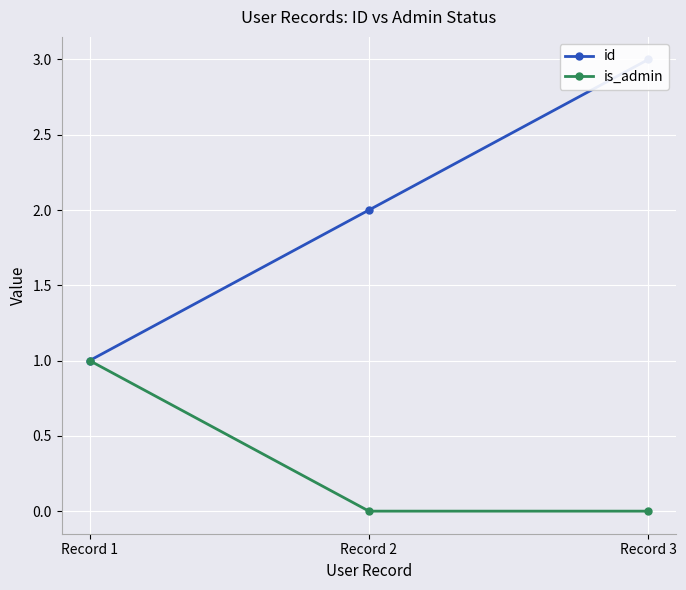

Rank the series by their average value, from highest to lowest.

id, is_admin